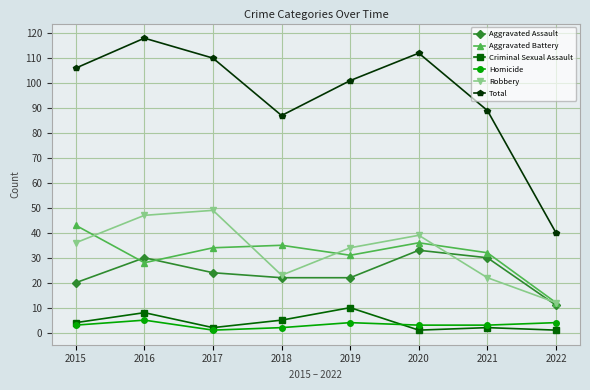

What is the difference between the highest and lowest values at 2019?

97